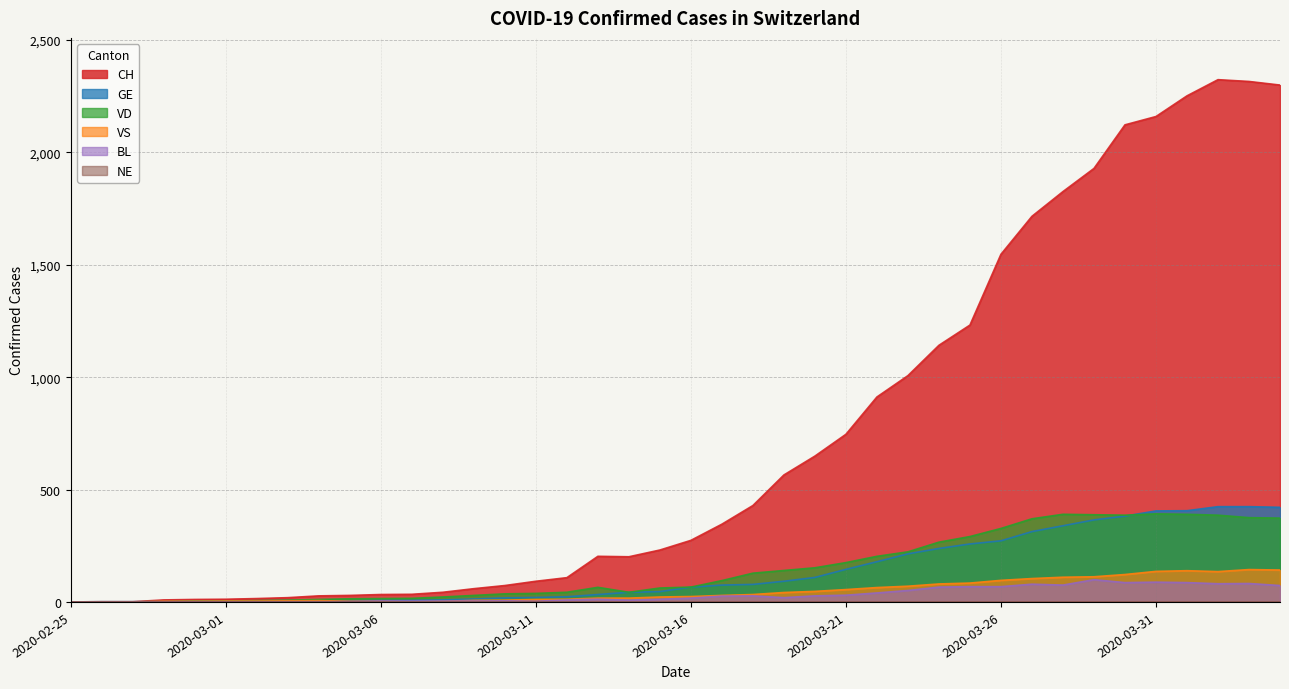

True or false: BL and CH intersect in this chart.

False